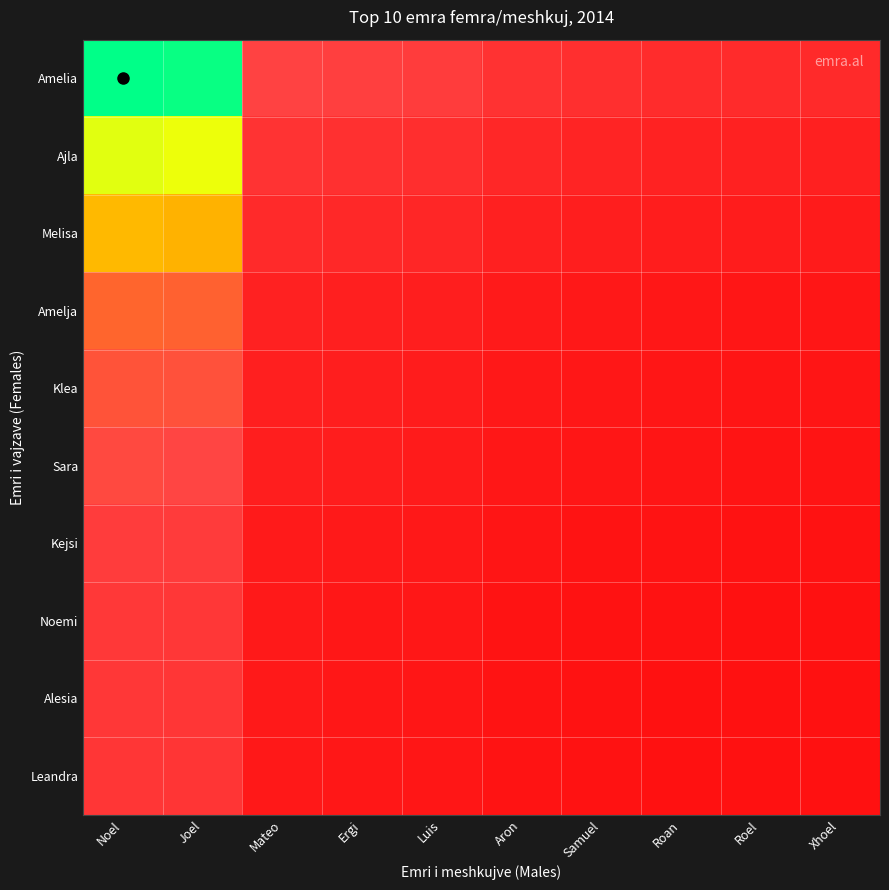

Rank the series at Luis from lowest to highest value.

Leandra, Alesia, Noemi, Kejsi, Sara, Klea, Amelja, Melisa, Ajla, Amelia